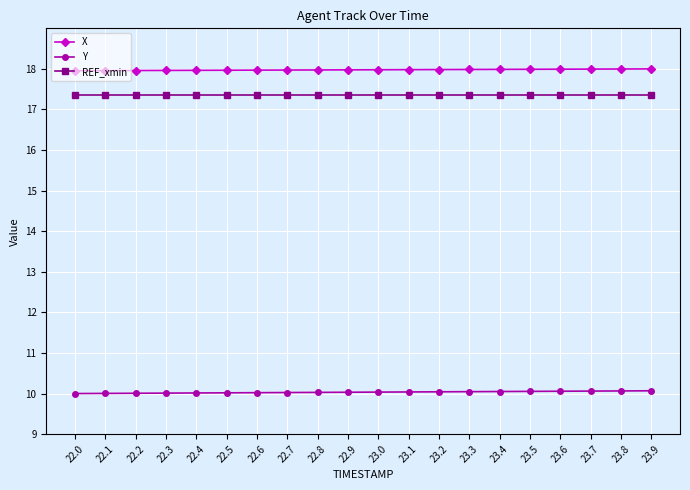

The value of Y at 23.3 is 14.8. True or false?

False